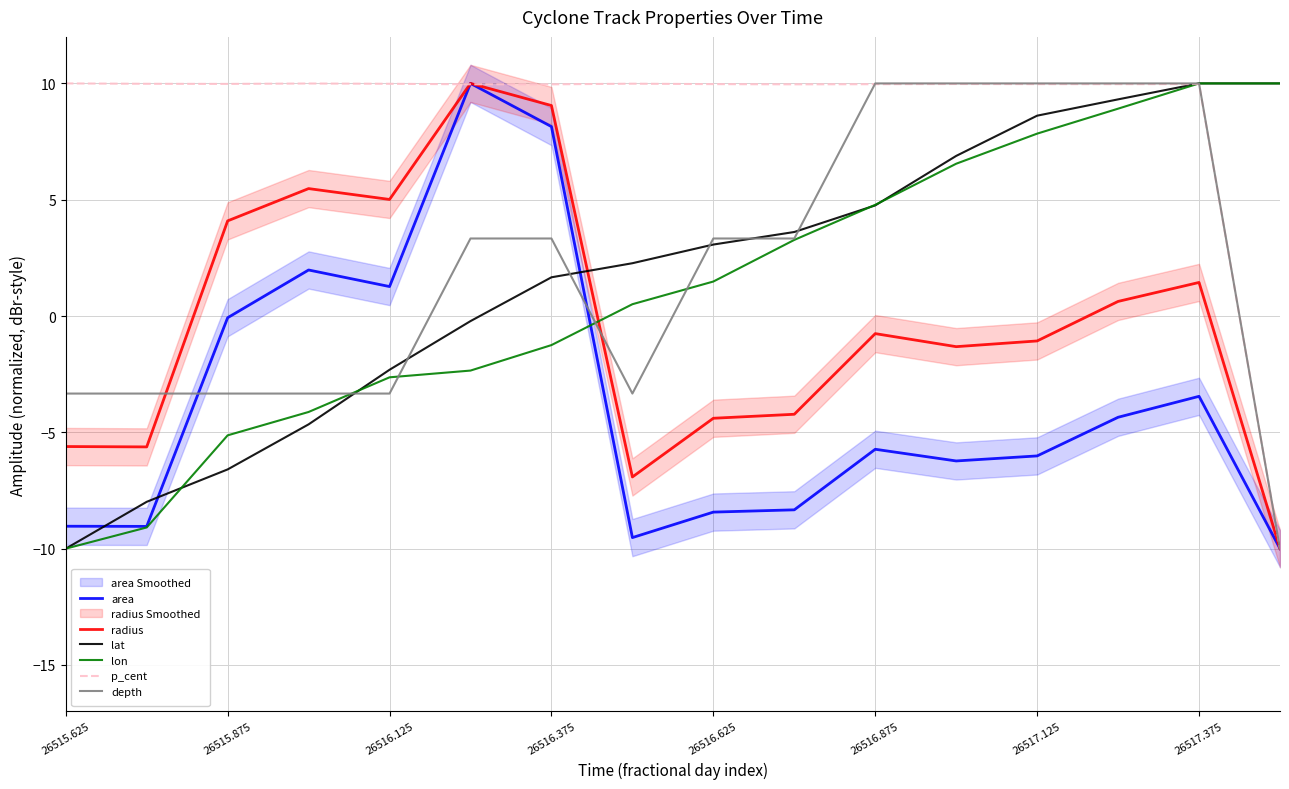

What is the approximate value of lat at 13?

9.3